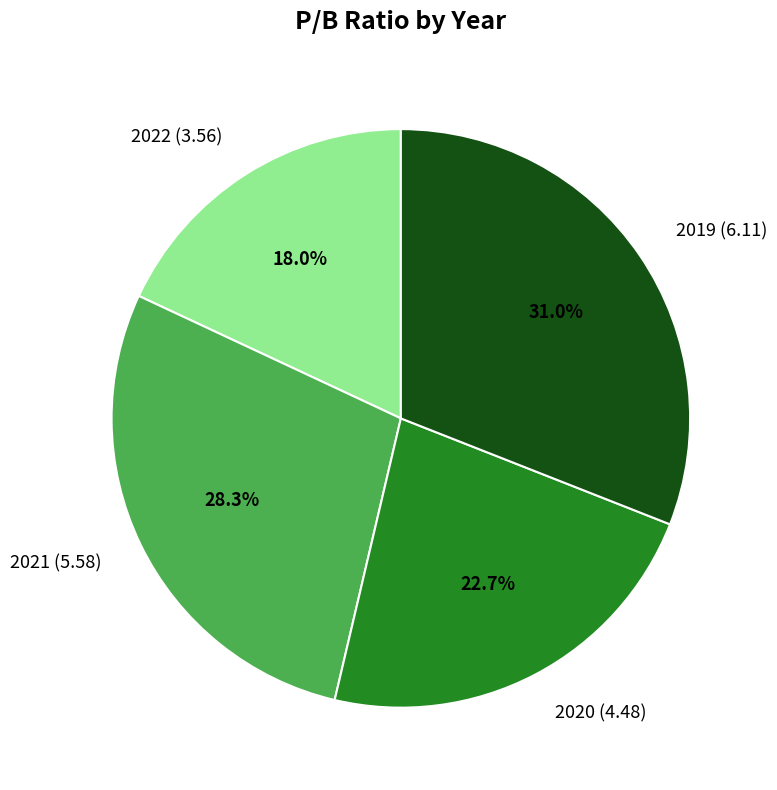

Is 2021 (5.58) the majority of the pie?

No